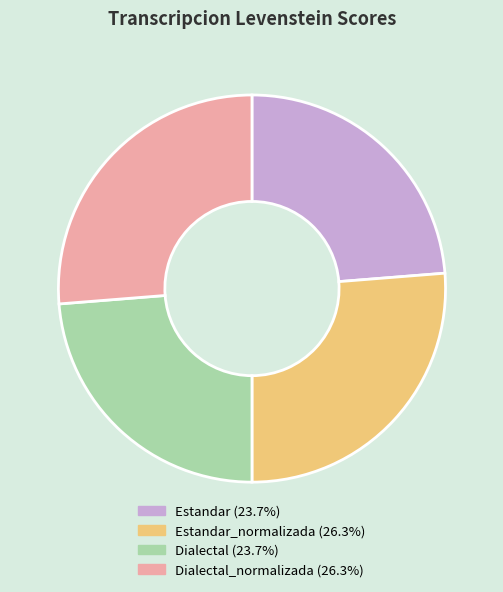

Does any single category account for the majority?

No